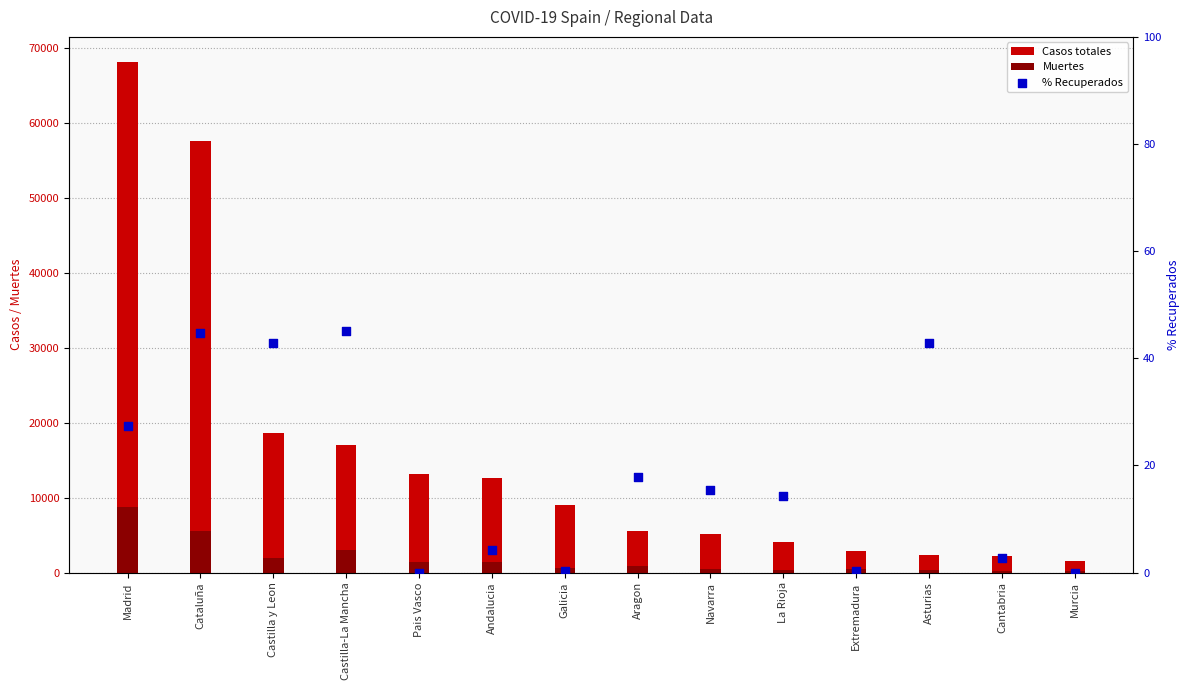

What is the total value across all series at Madrid?

76784.4